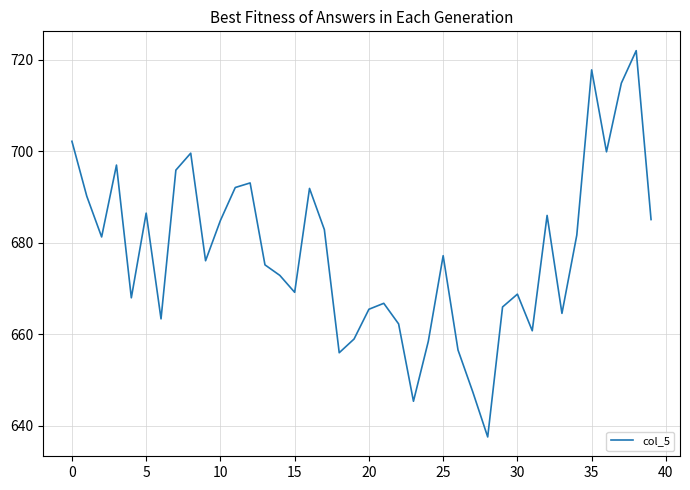

What is the difference between the maximum and minimum values?

84.4